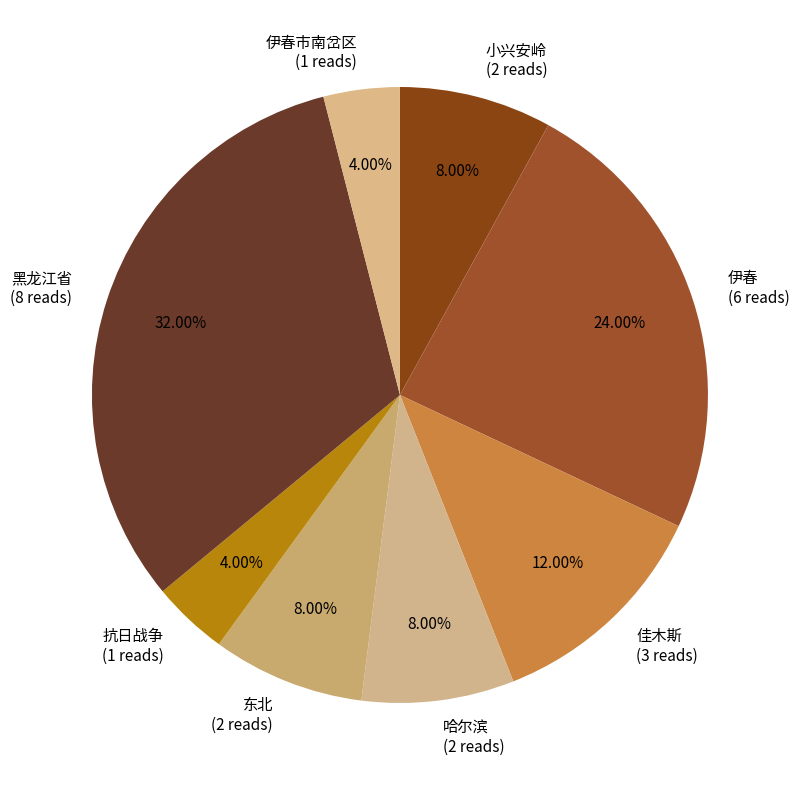

How many segments does this pie chart have?

8